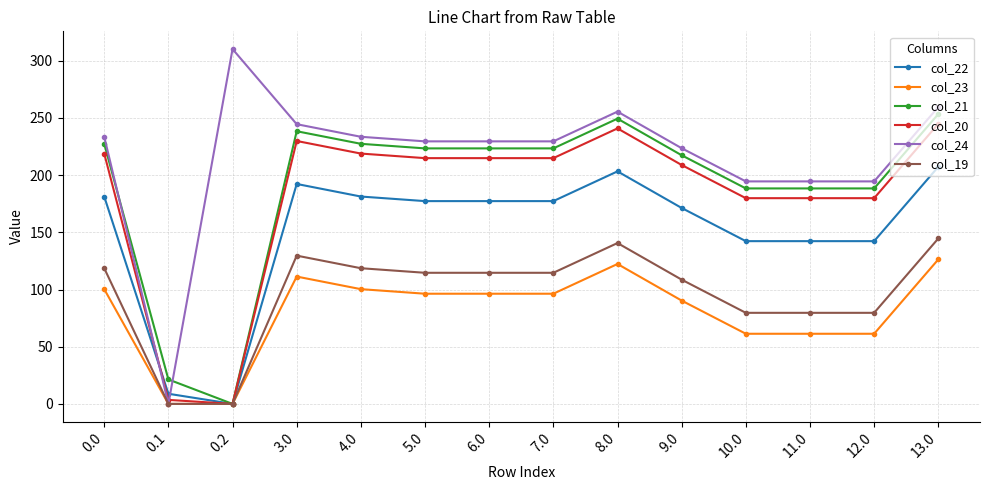

Rank the series by their maximum value, from highest to lowest.

col_24, col_21, col_20, col_22, col_19, col_23